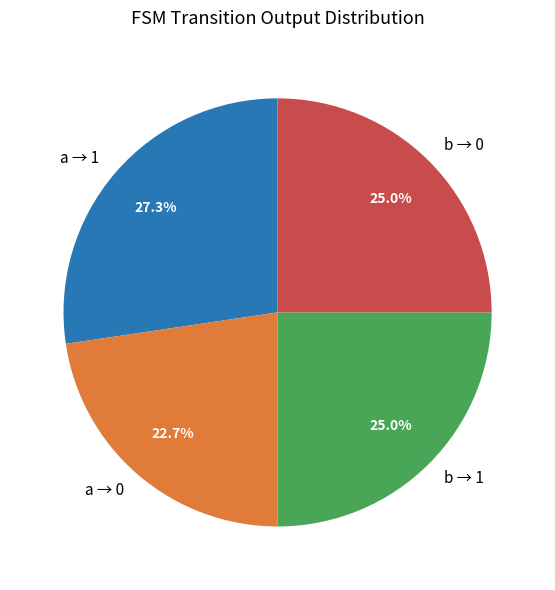

How much of the chart is everything except a → 1?

72.7%